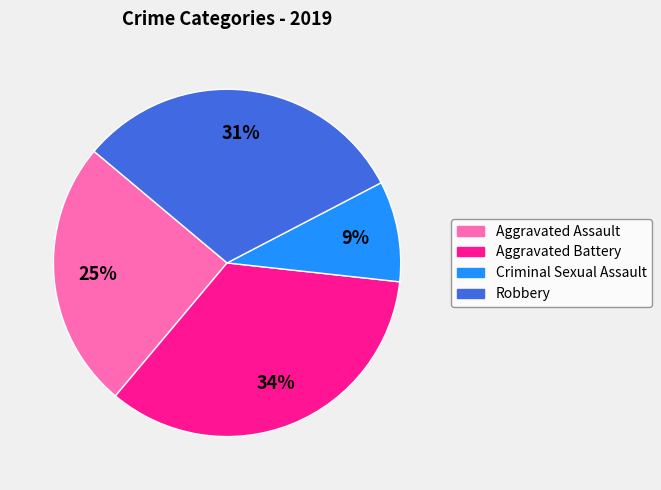

Rank the categories by value from lowest to highest.

Criminal Sexual Assault, Aggravated Assault, Robbery, Aggravated Battery